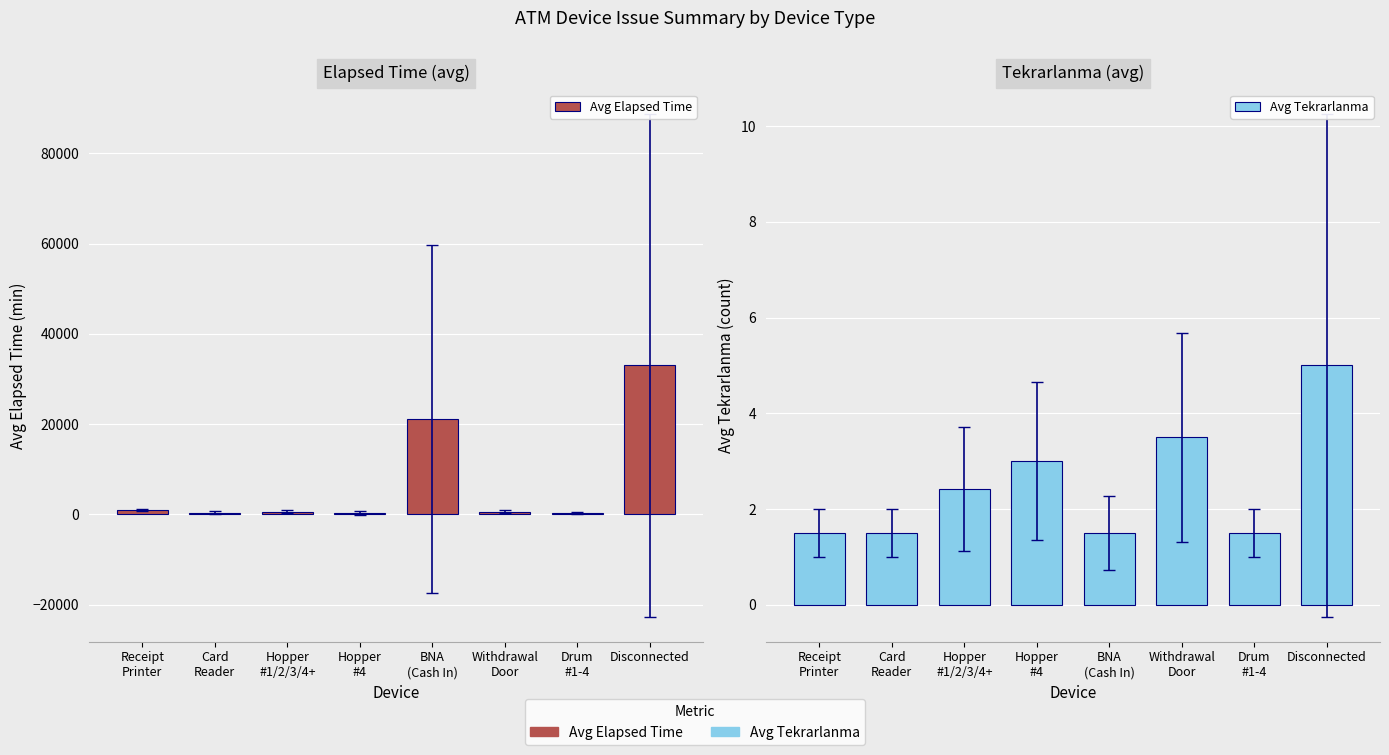

Reading left to right, transcribe all the data shown in this chart.

Avg Elapsed Time: 978.8	412.5	616.4	252.7	21167.5	587.5	352.5	33005.0
Avg Tekrarlanma: 1.5	1.5	2.4	3.0	1.5	3.5	1.5	5.0